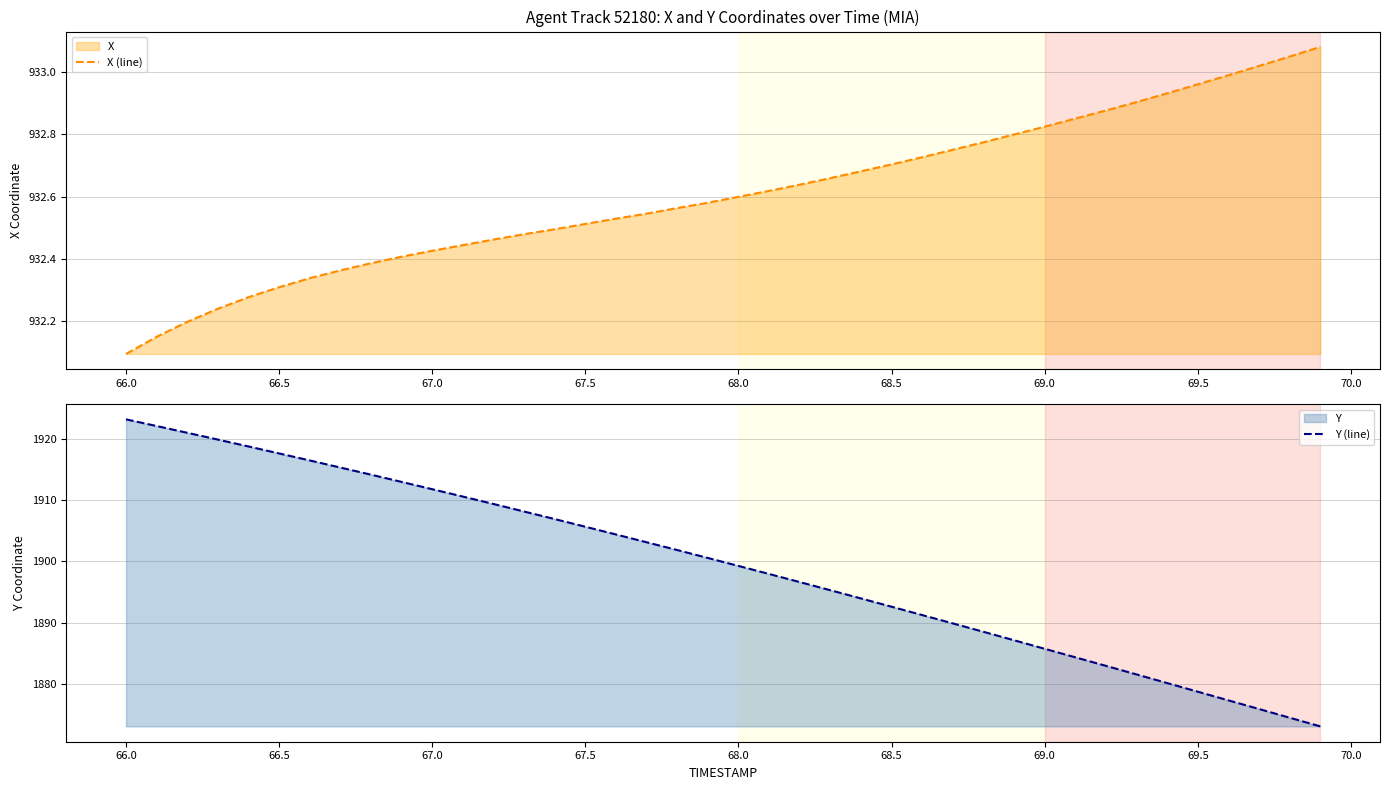

What is the highest value of the Y (line) series?

1923.1